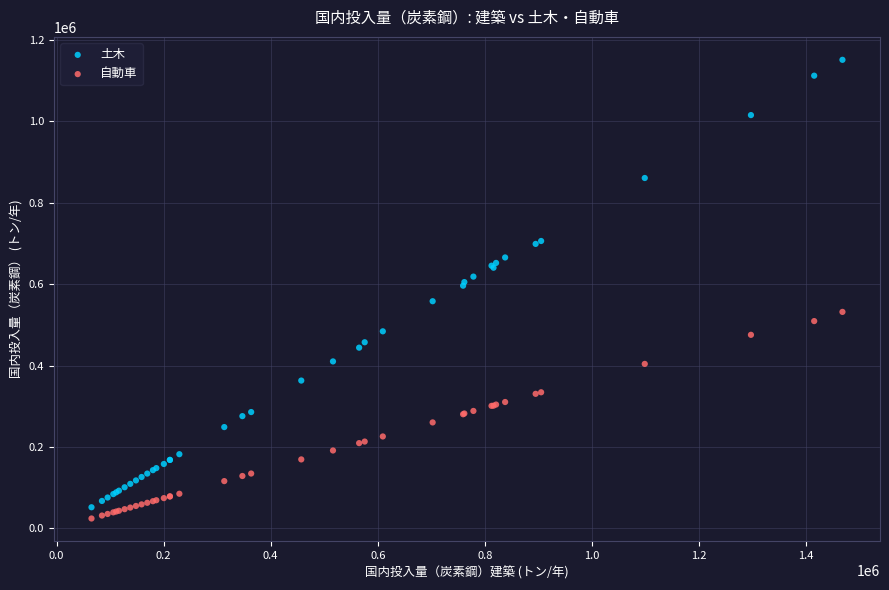

Which series has the widest spread of Y values?

土木